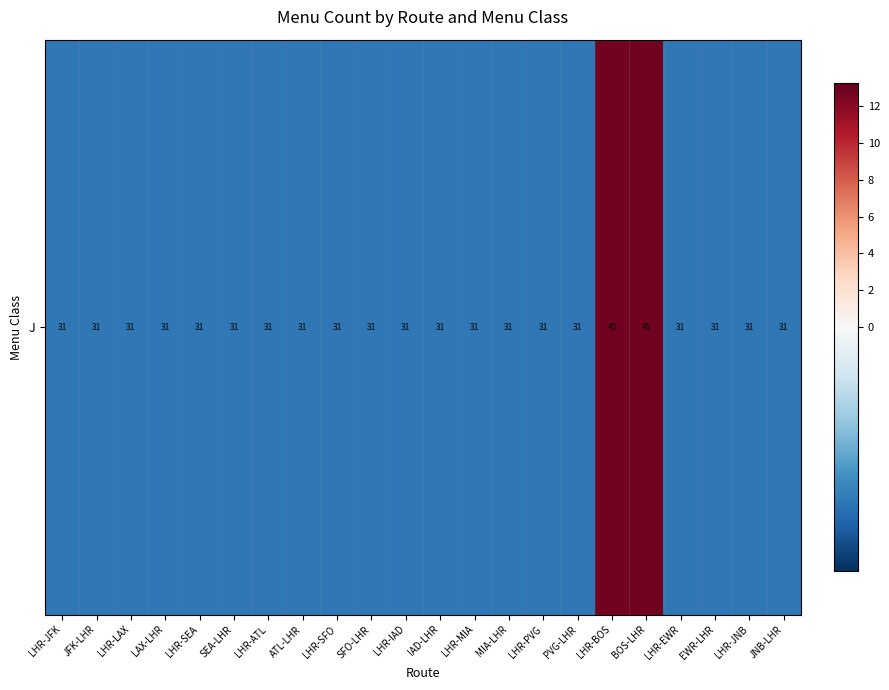

The chart shows a value of -1.3 at LHR-IAD. True or false?

True